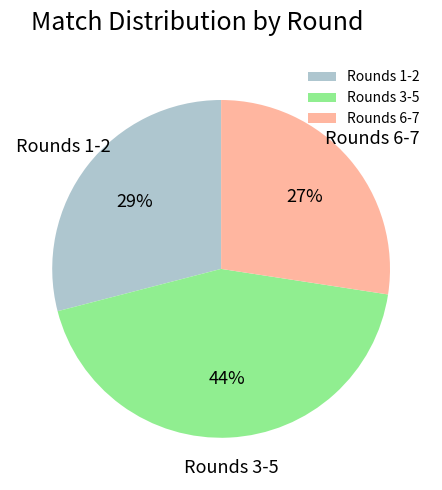

What is the ratio of the value at Rounds 1-2 to the value at Rounds 6-7?

1.1